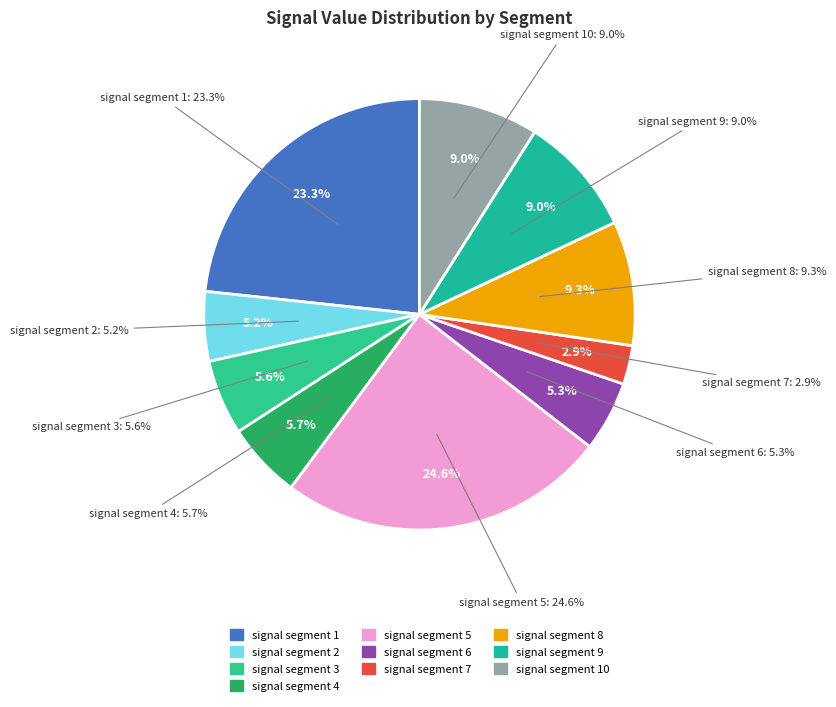

Rank the categories by value from highest to lowest.

signal segment 5, signal segment 1, signal segment 8, signal segment 9, signal segment 10, signal segment 4, signal segment 3, signal segment 6, signal segment 2, signal segment 7